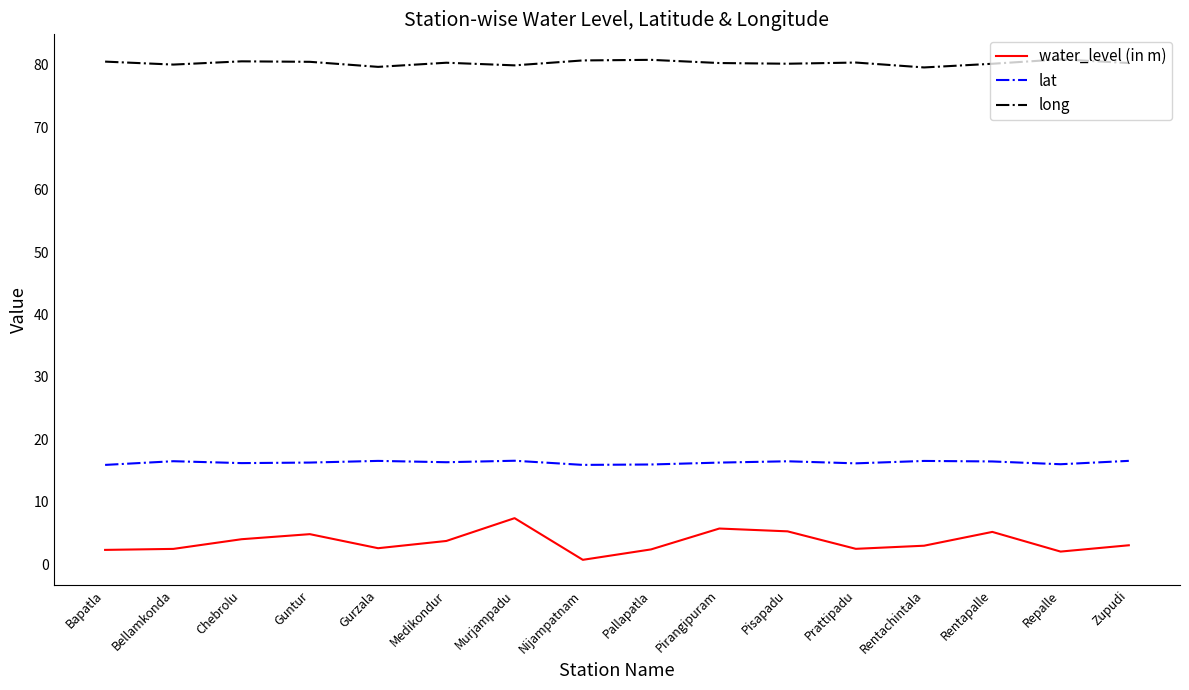

The value of lat at Bapatla is 15.9. True or false?

True